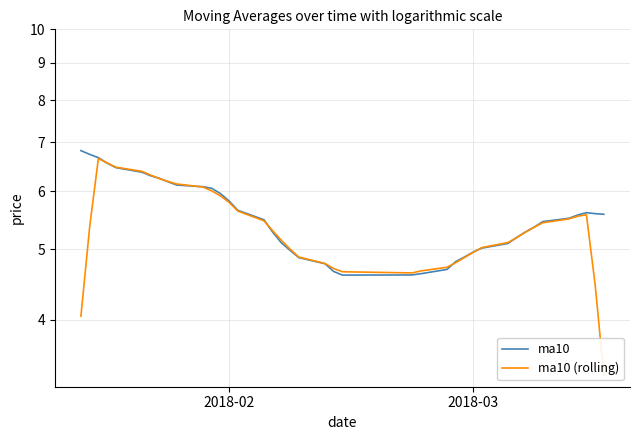

True or false: ma10 has more than 0 points higher than both neighbors.

True